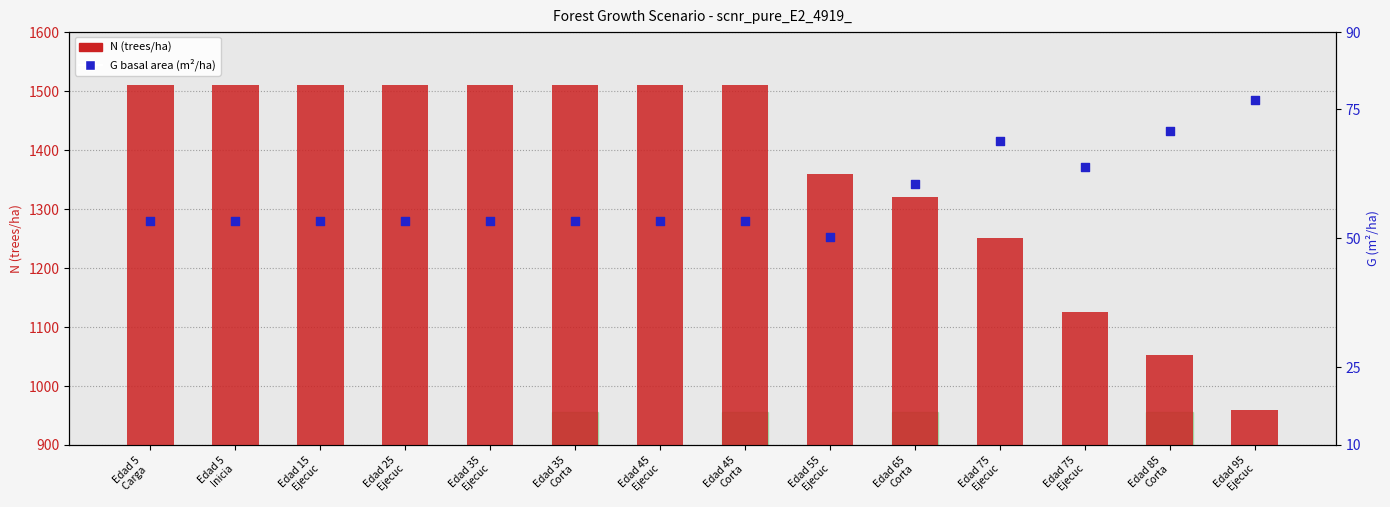

Which series contains the highest Y value?

N (trees/ha)